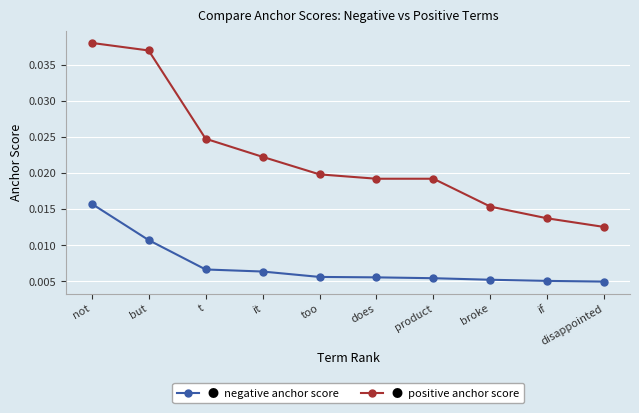

What is the label of the 9th point from the left?

if